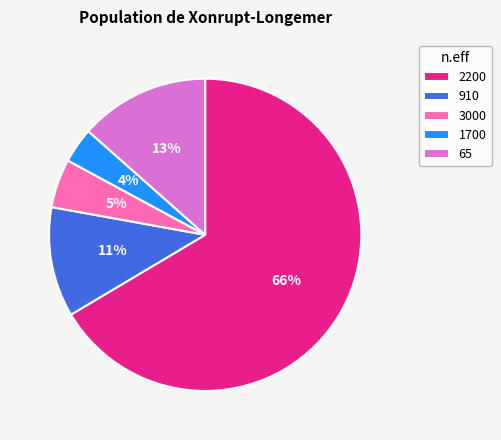

Does 1700 represent more than half of the total?

No